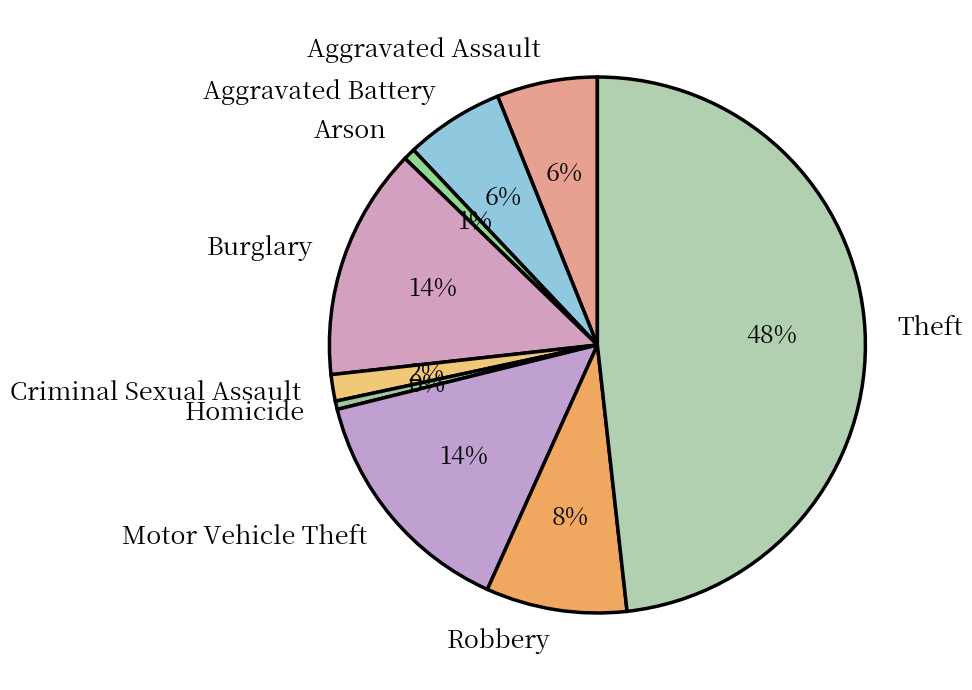

Is Aggravated Assault the majority of the pie?

No